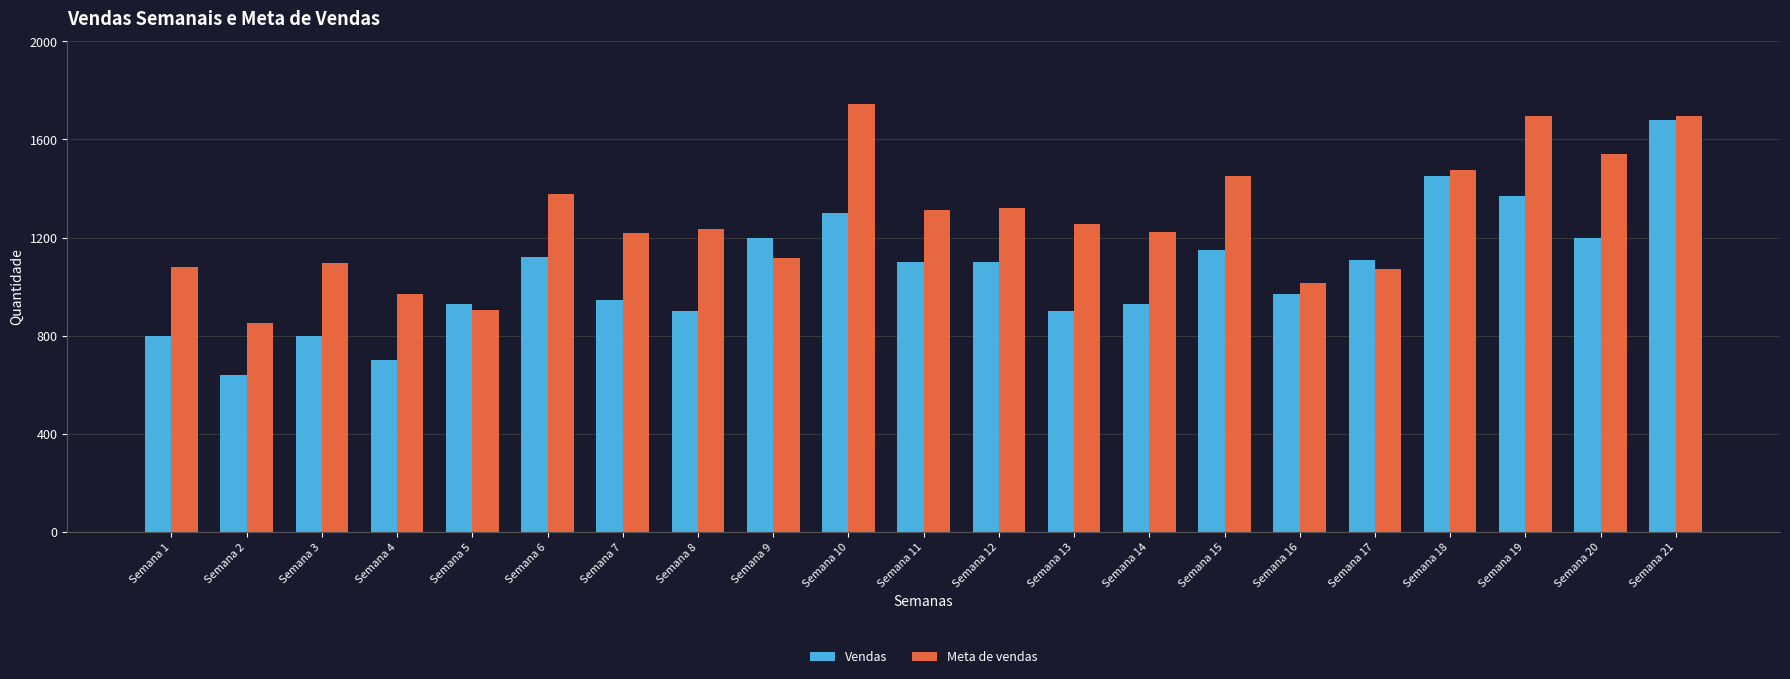

Is it true that Meta de vendas equals 1081 at Semana 1?

True